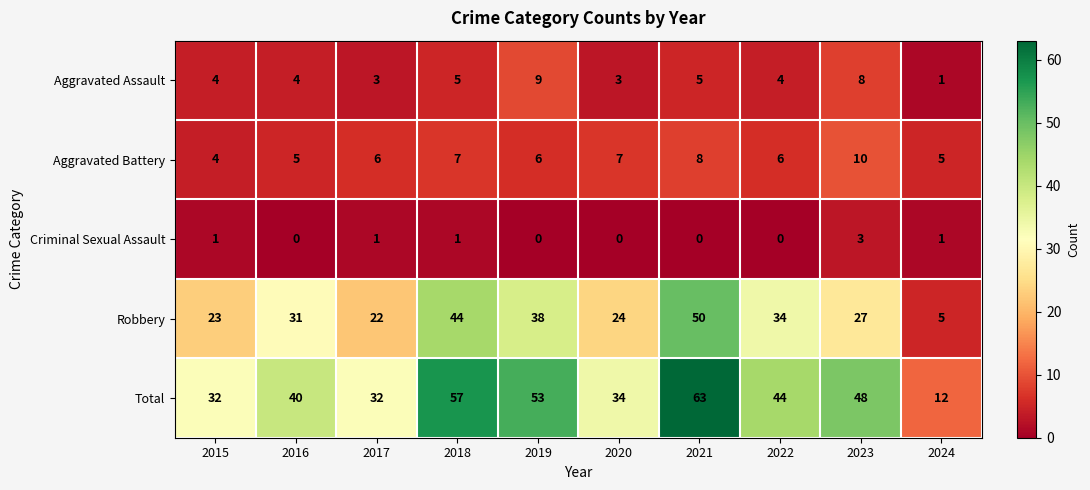

What is the sum of the Criminal Sexual Assault values at 2023 and 2020?

3